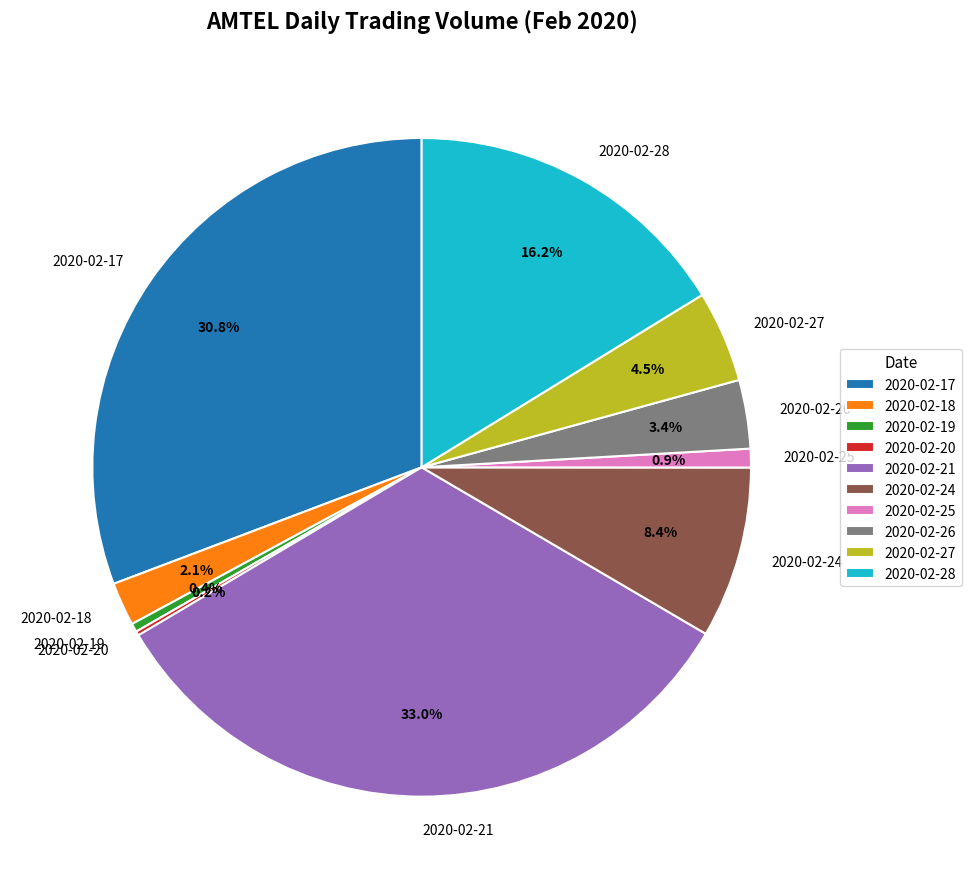

What is the largest slice in the pie chart?

2020-02-21